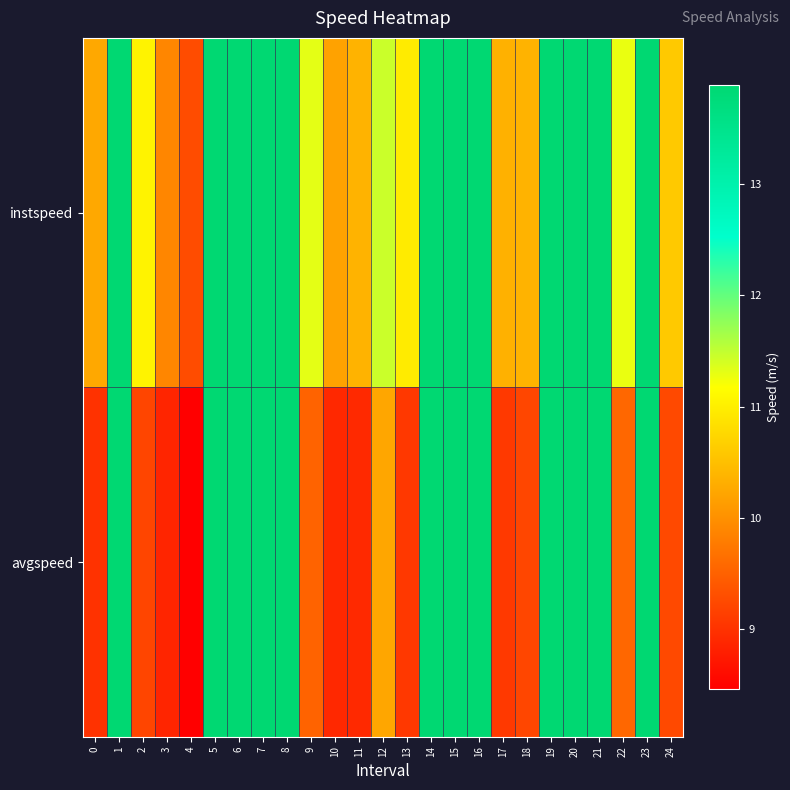

Which series has the largest total across all categories?

instspeed